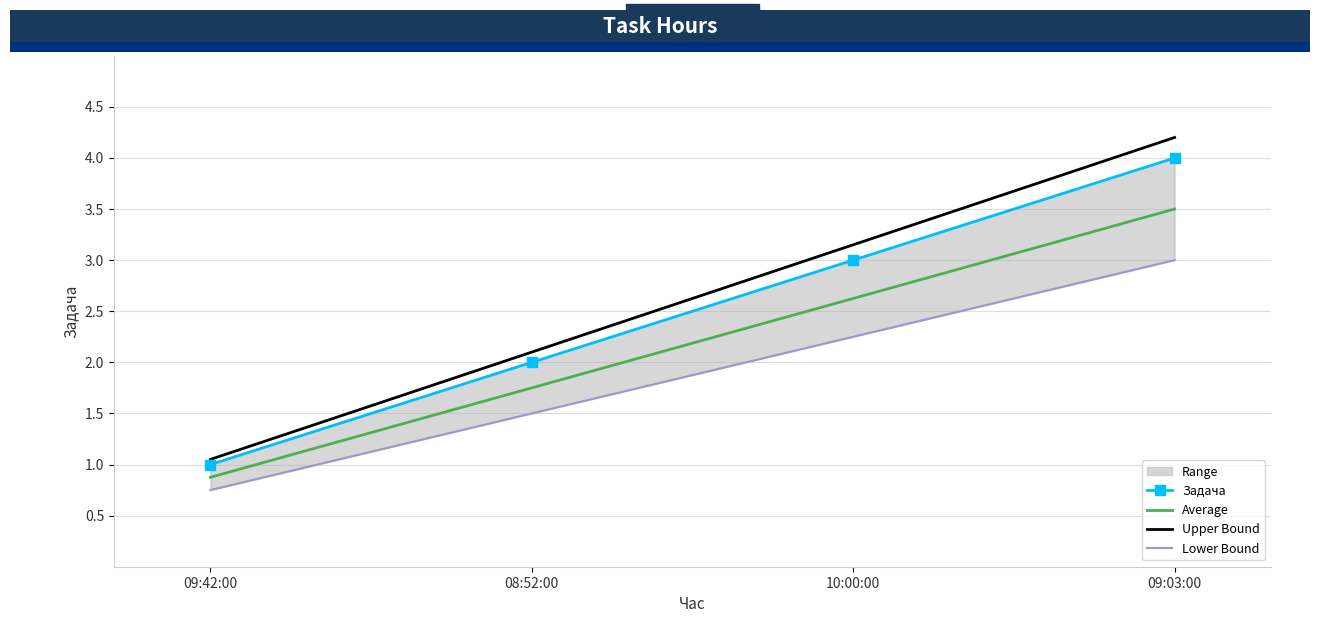

What is the difference between the highest and lowest values at 09:03:00?

1.2